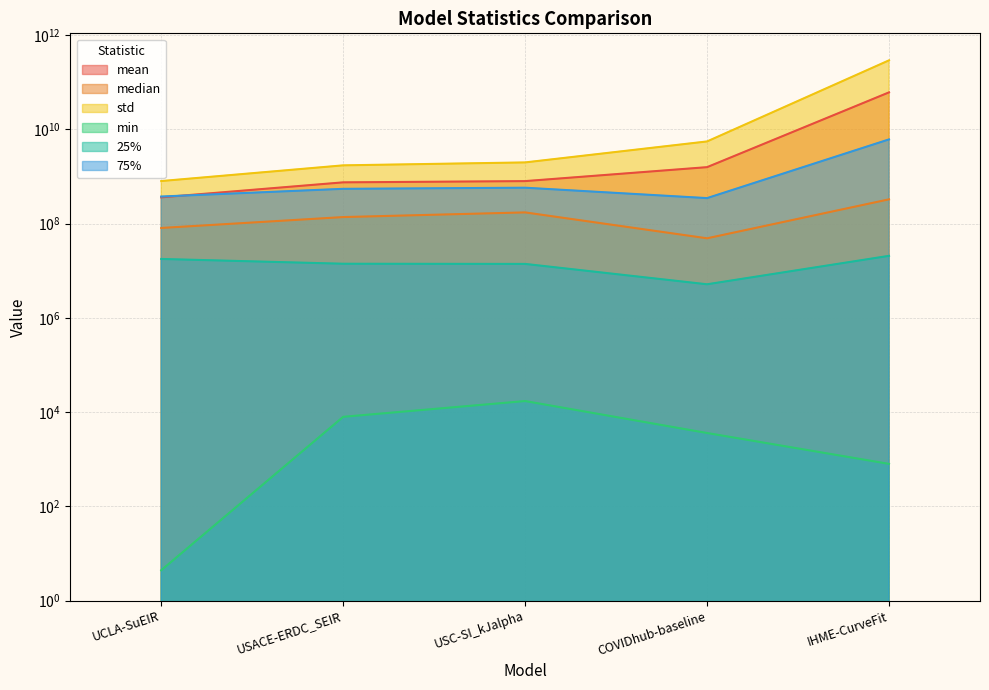

What is the sum of the min values at COVIDhub-baseline and USACE-ERDC_SEIR?

11539.4